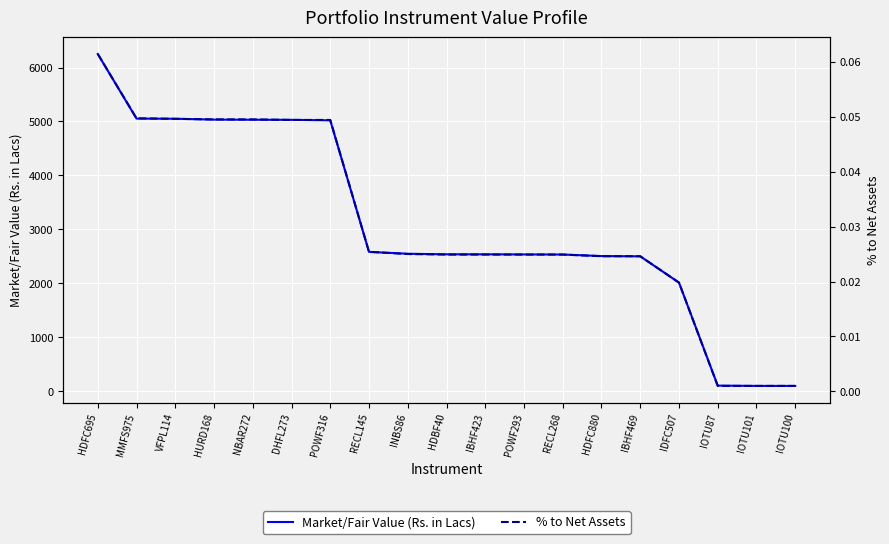

Reading left to right, extract all data points from this chart.

Market/Fair Value (Rs. in Lacs): HDFC695=6250.8	MMFS975=5053.3	VFPL114=5050.6	HURD168=5034.3	NBAR272=5032.2	DHFL273=5030.2	POWF316=5021.2	RECL145=2582.6	INBS86=2547.8	HDBF40=2537.6	IBHF423=2537.6	POWF293=2535.3	RECL268=2533.6	HDFC880=2505.1	IBHF469=2500.2	IDFC507=2013.2	IOTU87=103.6	IOTU101=98.2	IOTU100=97.8
% to Net Assets: HDFC695=0.1	MMFS975=0.0	VFPL114=0.0	HURD168=0.0	NBAR272=0.0	DHFL273=0.0	POWF316=0.0	RECL145=0.0	INBS86=0.0	HDBF40=0.0	IBHF423=0.0	POWF293=0.0	RECL268=0.0	HDFC880=0.0	IBHF469=0.0	IDFC507=0.0	IOTU87=0.0	IOTU101=0.0	IOTU100=0.0